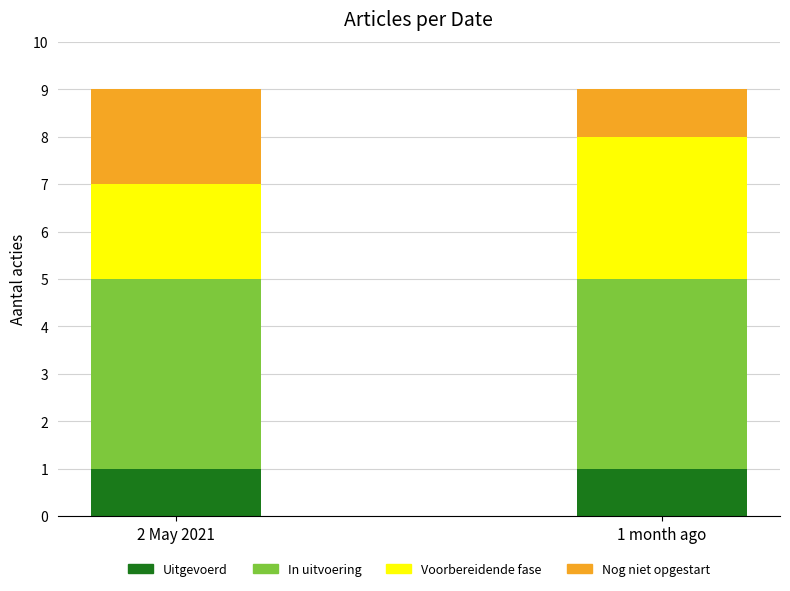

True or false: Uitgevoerd has a value of 2 at 2 May 2021.

False